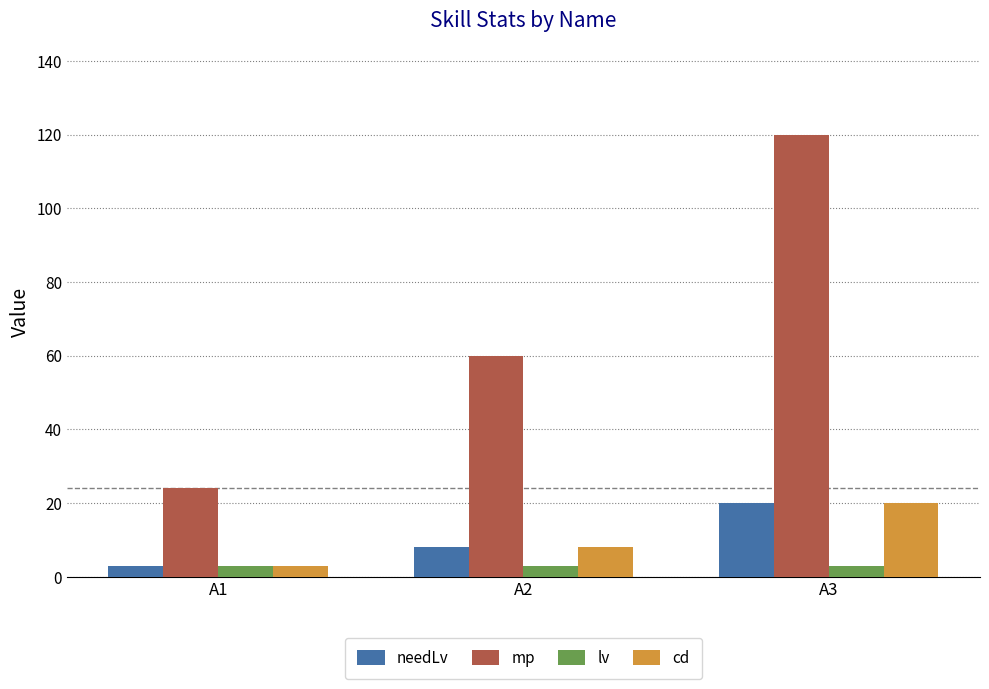

The needLv series shows 3 at A1. True or false?

True